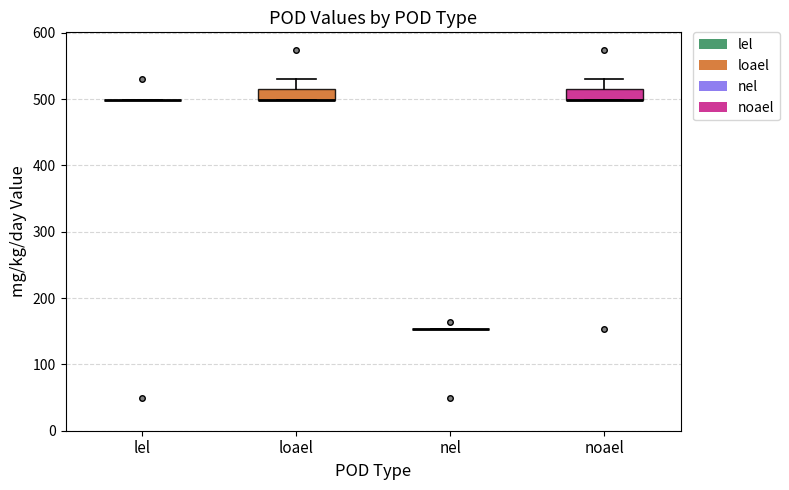

Reading left to right, transcribe this box plot: for each box, give where its median line is, the range the box spans, and where its two whiskers end, as read against the y-axis. The values are not printed on the chart, so give them approximately, as read against the axis.

lel: box collapsed to a line at 500, whiskers 500 to 500
loael: median 500 (drawn on the box's lower edge), box 500 to 510, whiskers 500 to 530
nel: box collapsed to a line at 150, whiskers 150 to 150
noael: median 500 (drawn on the box's lower edge), box 500 to 510, whiskers 500 to 530